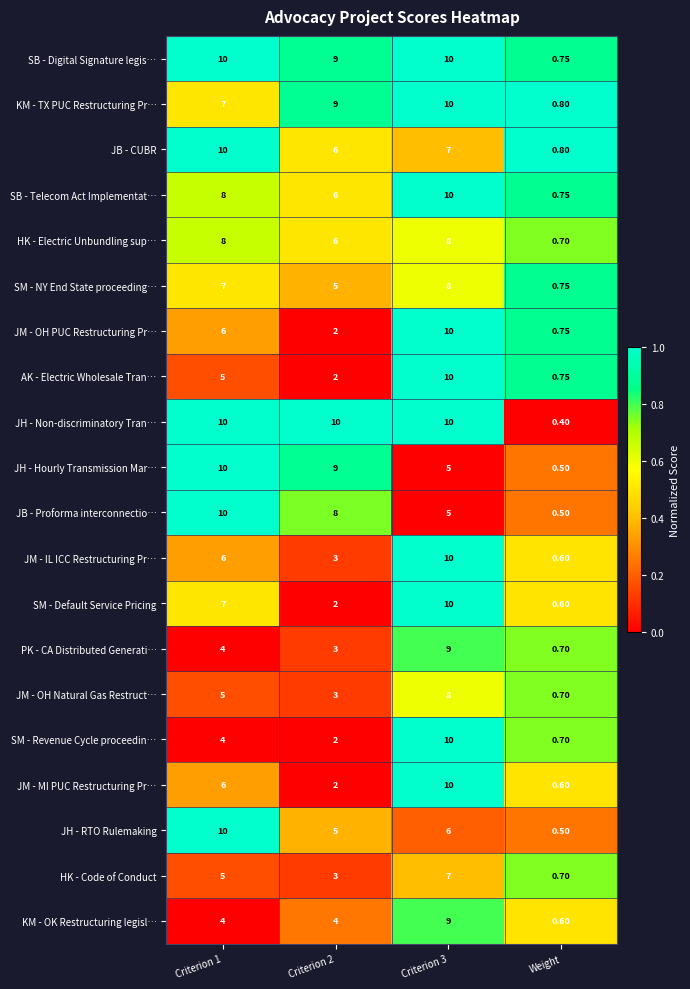

Which category has the lowest value in the SB - Digital Signature legis… series?

Weight